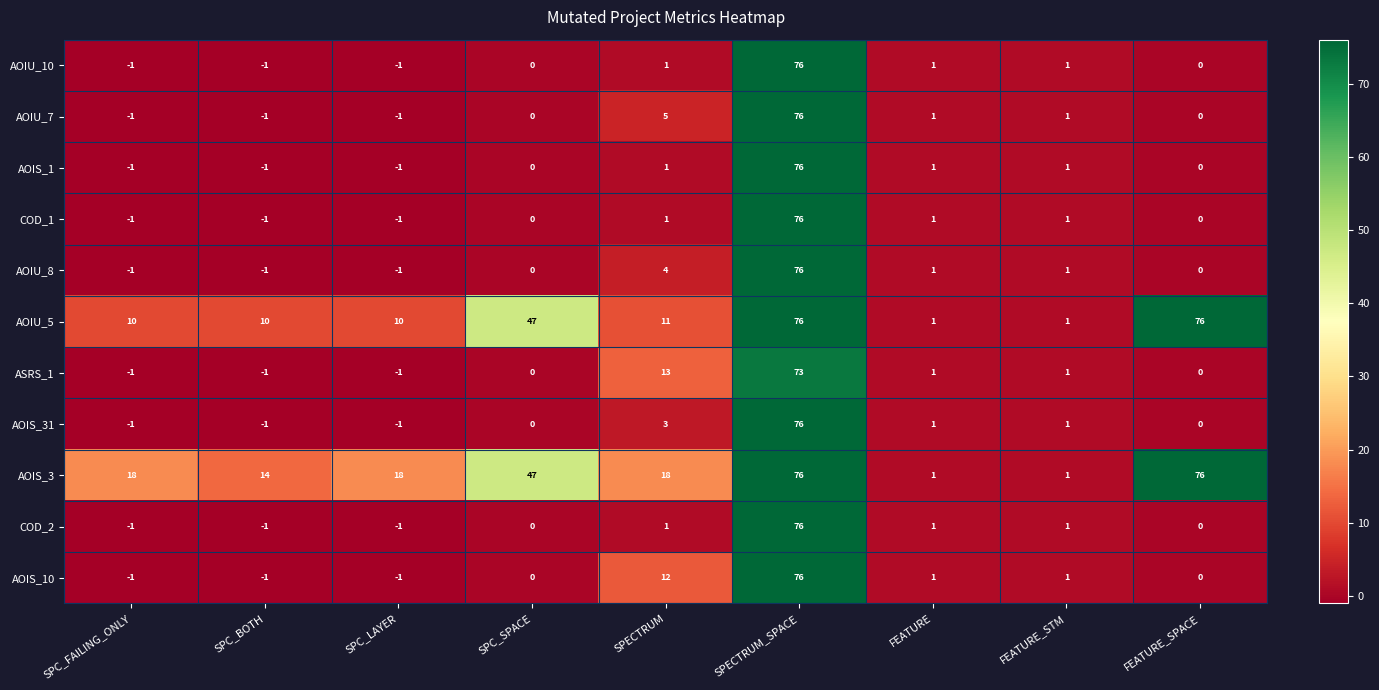

At which label is AOIS_3 closest to 38?

SPC_SPACE